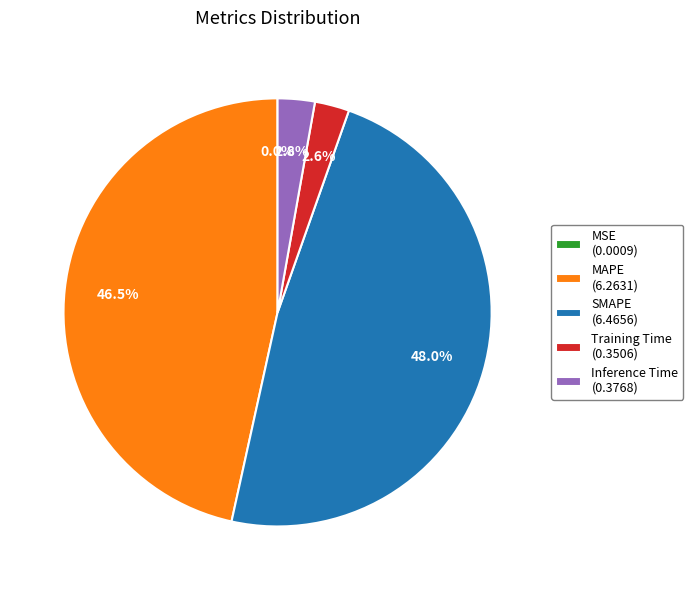

Combined, do SMAPE and MAPE account for over 50%?

Yes